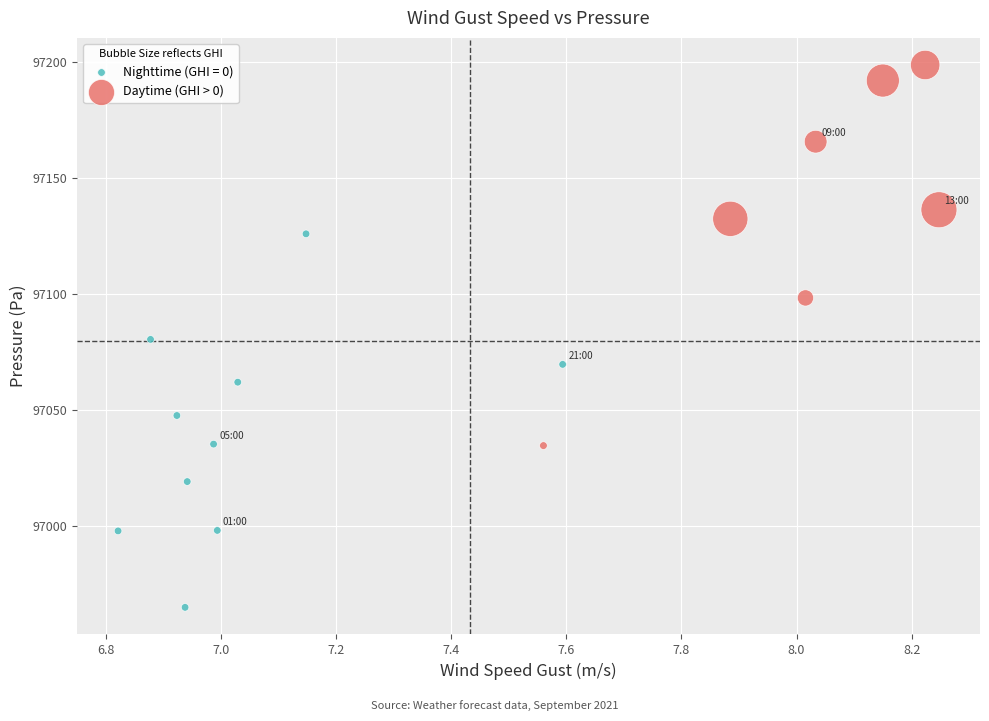

Which series contains the lowest Y value?

Nighttime (GHI = 0)